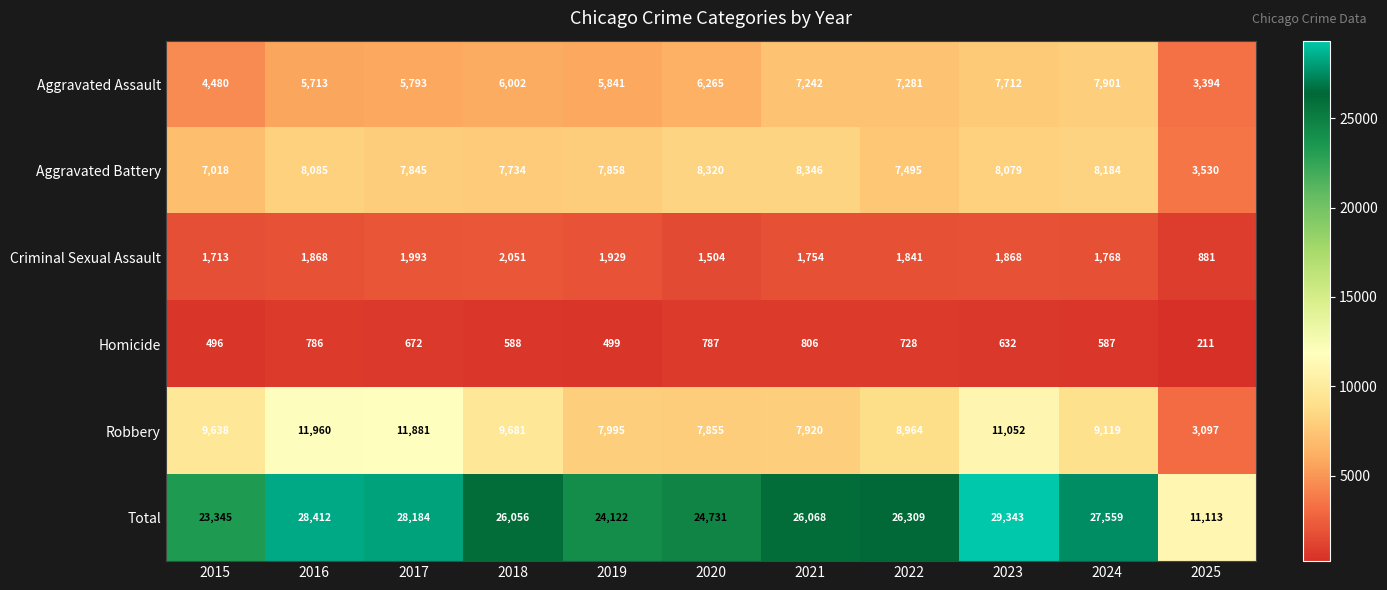

The Robbery series shows 11881 at 2017. True or false?

True